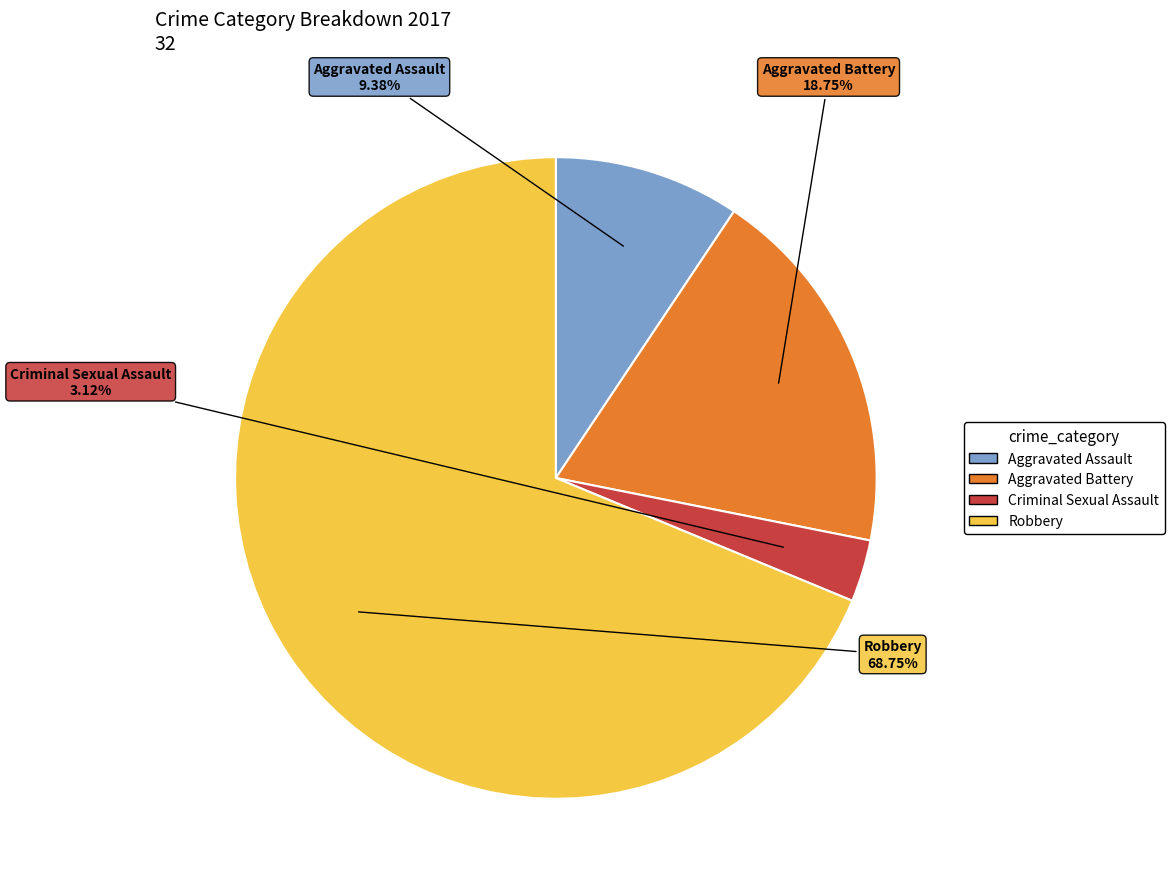

To the nearest percent, what percentage of the pie is Criminal Sexual Assault?

3%